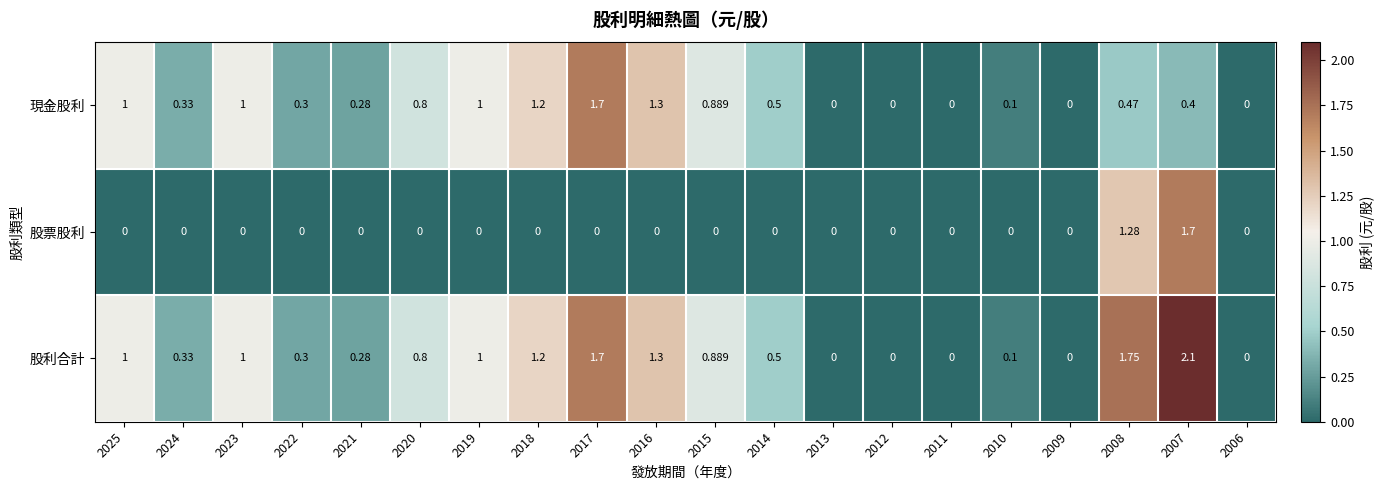

Rank the series by their average value, from highest to lowest.

股利合計, 現金股利, 股票股利